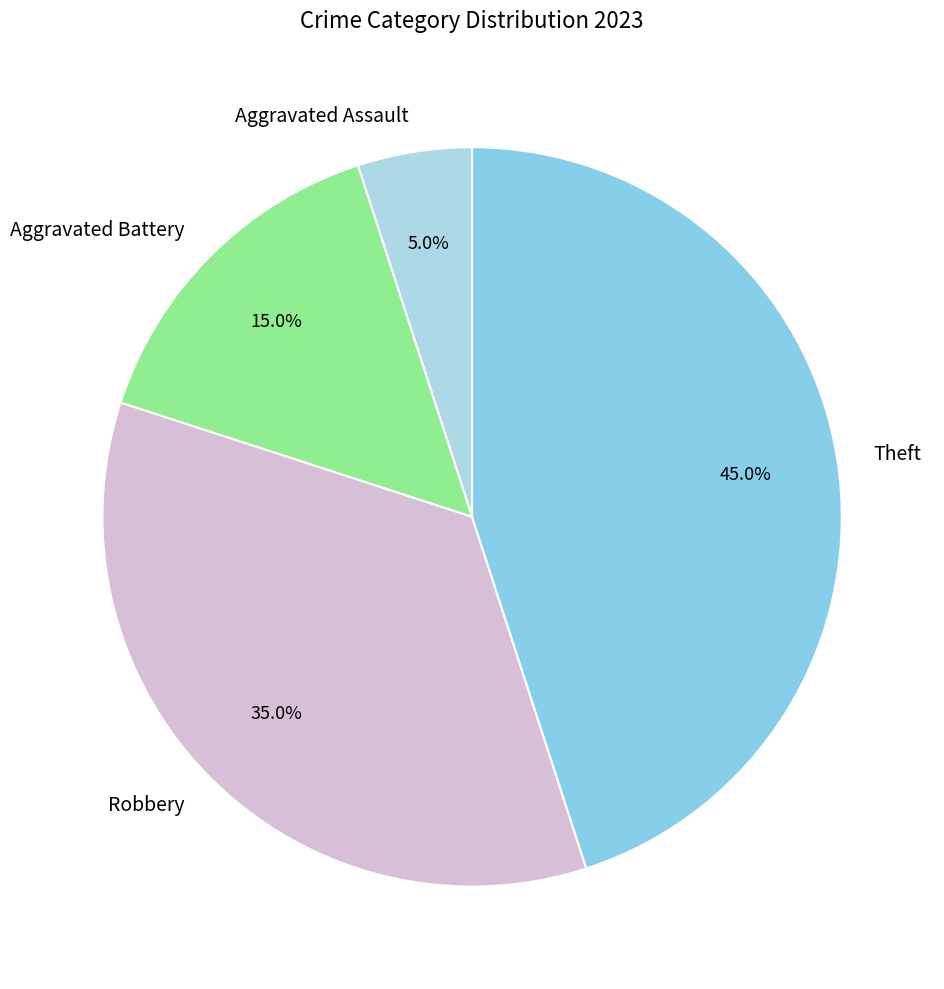

To the nearest percent, what percentage of the pie is Theft?

45%